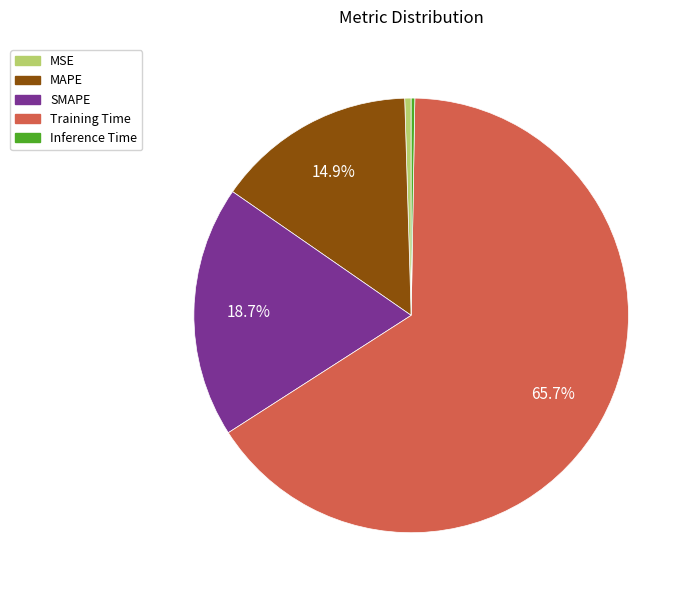

To the nearest percent, what percentage of the pie is Training Time?

66%